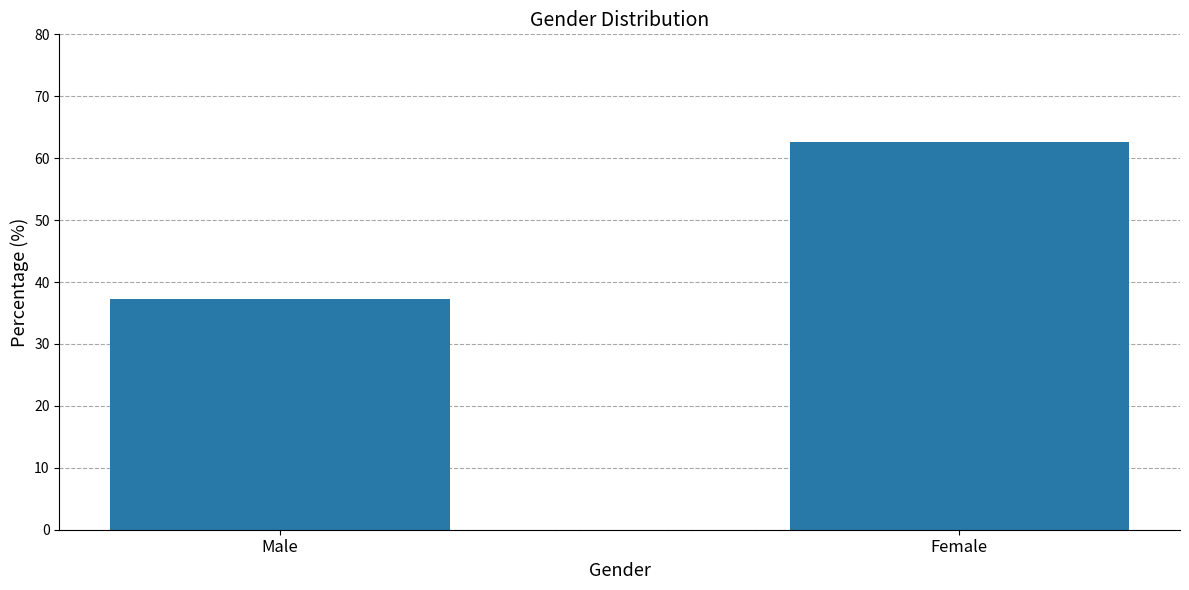

What is the sum of all values?

100.0